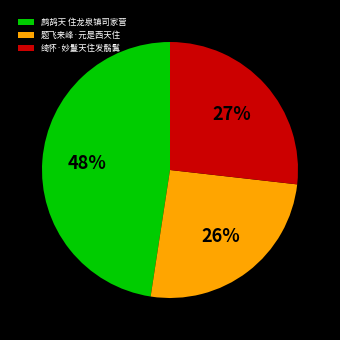

Do 题飞来峰·元是西天住 and 鹧鸪天 住龙泉镇司家营 together represent more than half of the pie?

Yes